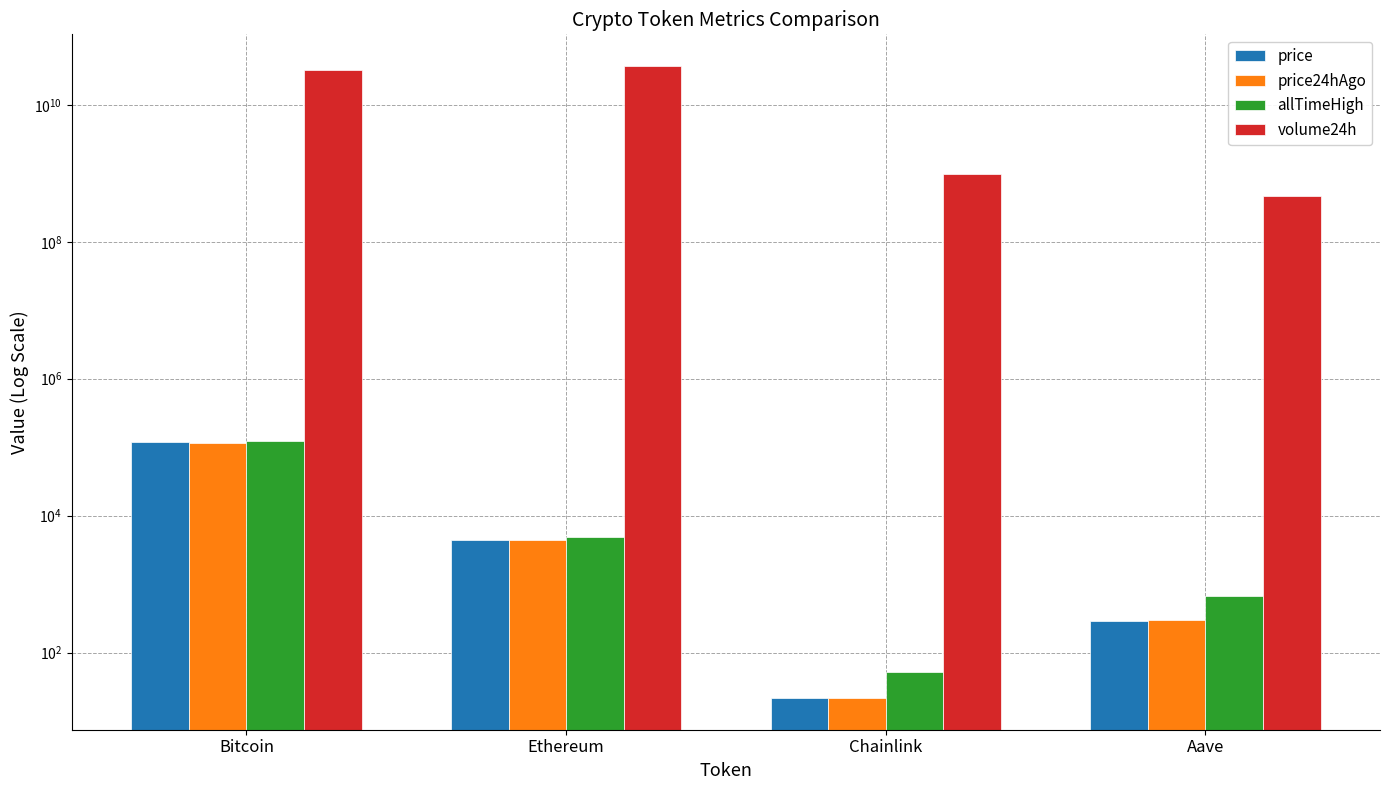

How many values in the price series exceed 4394?

2